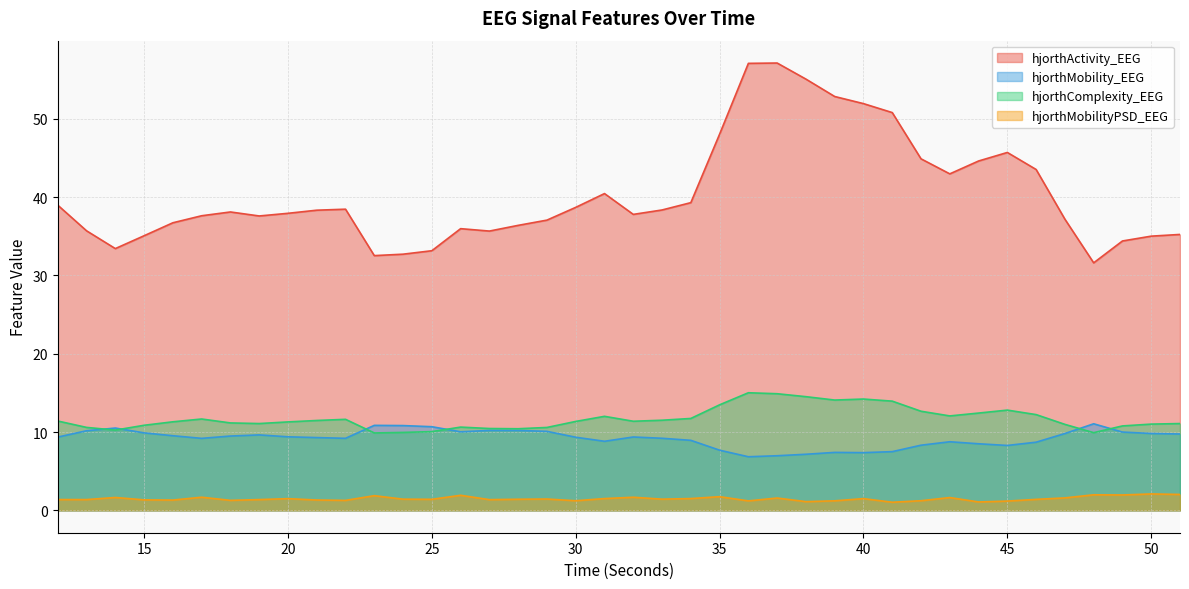

At 47, list the series in order from largest to smallest.

hjorthActivity_EEG, hjorthComplexity_EEG, hjorthMobility_EEG, hjorthMobilityPSD_EEG